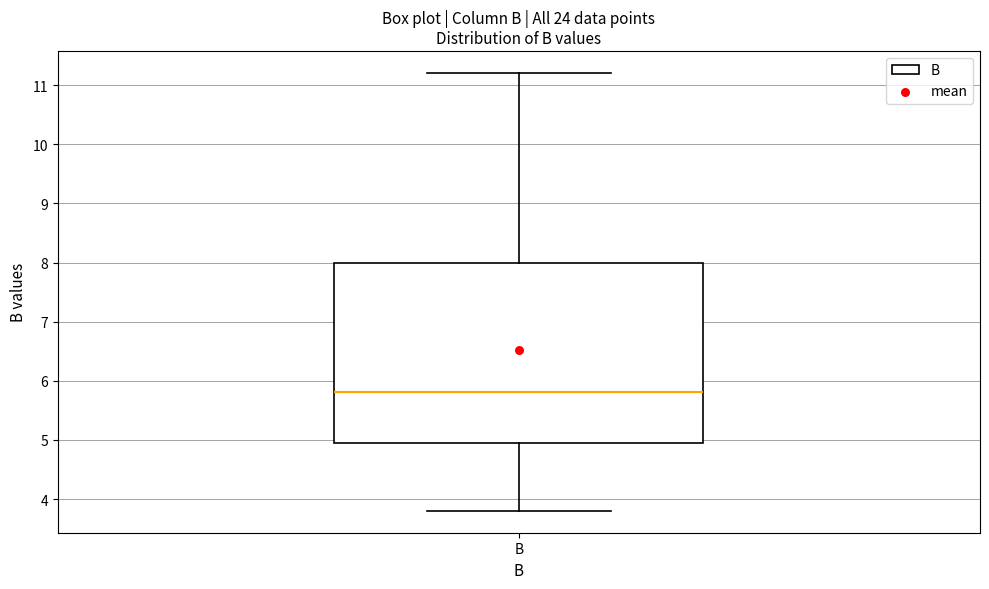

Where does the upper whisker of the box for B end on the y-axis? The values are not printed on the chart, so give them approximately, as read against the axis.

11.2